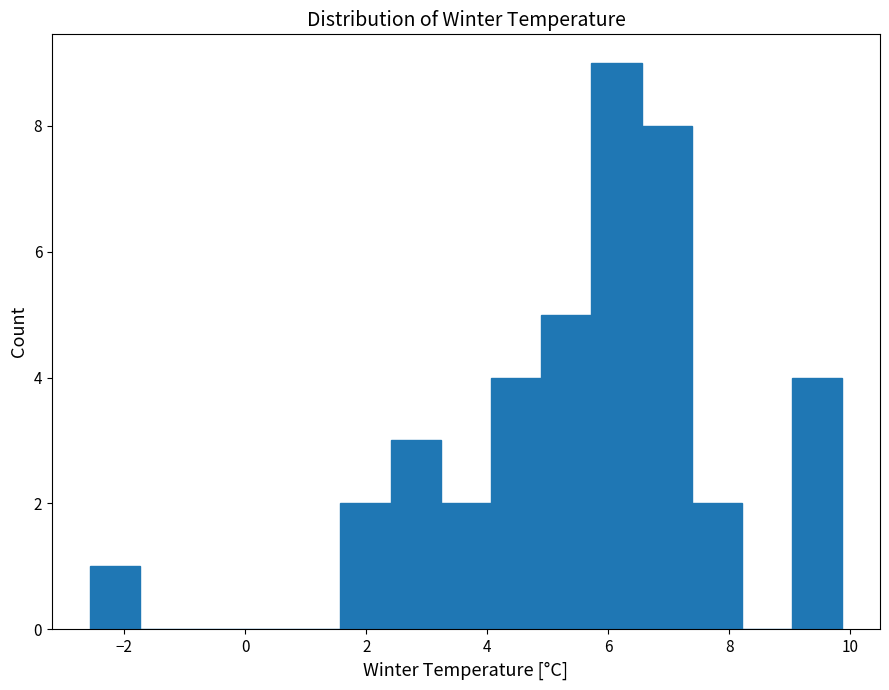

Reading left to right, transcribe this chart: for each bar, give the range it covers on the x-axis and its height. Neither the bar edges nor the heights are printed on the chart, so give them approximately, as read against the axes.

-2.6 to -1.8: 1
-1.8 to -1.0: 0
-1.0 to 0.0: 0
0.0 to 0.8: 0
0.8 to 1.6: 0
1.6 to 2.4: 2
2.4 to 3.2: 3
3.2 to 4.0: 2
4.0 to 4.8: 4
4.8 to 5.8: 5
5.8 to 6.6: 9
6.6 to 7.4: 8
7.4 to 8.2: 2
8.2 to 9.0: 0
9.0 to 9.8: 4